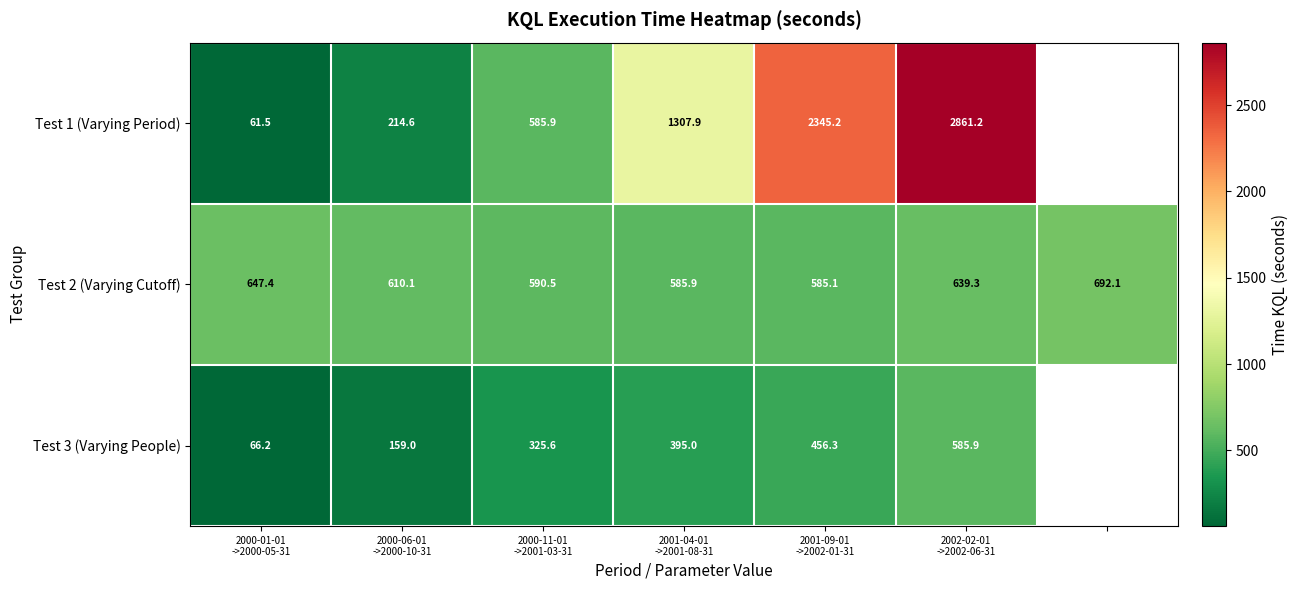

Is it true that Test 1 (Varying Period) equals 241.1 at 2000-11-01 ->2001-03-31?

False